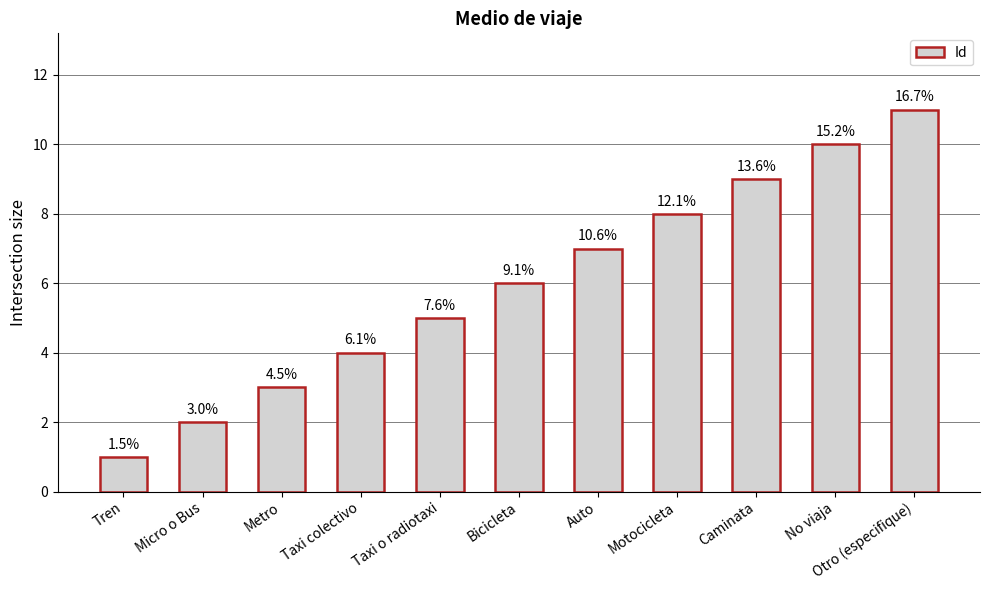

Reading right to left, list all the values displayed in this chart.

11	10	9	8	7	6	5	4	3	2	1